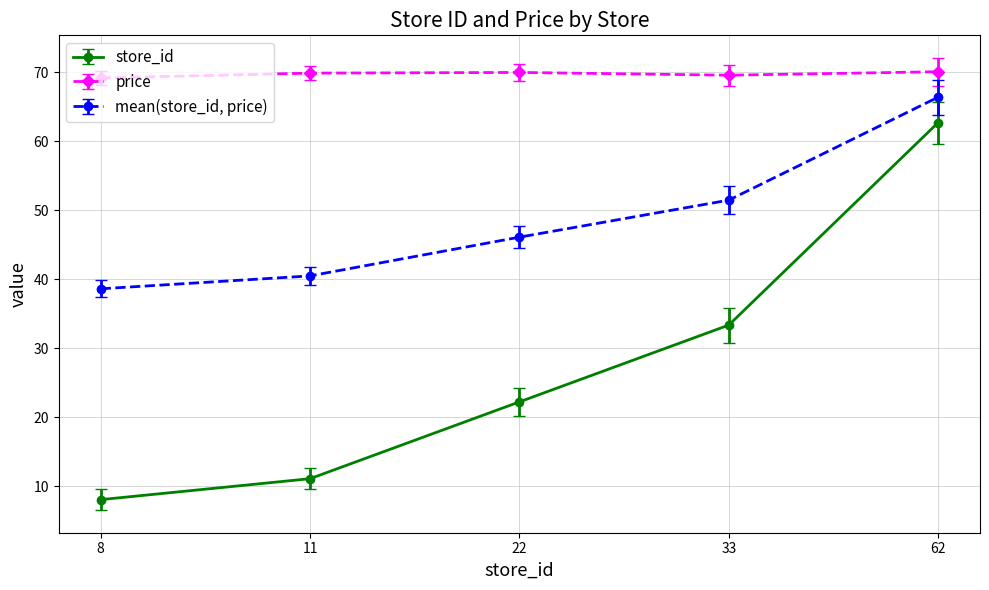

The mean(store_id, price) series shows 101.1 at 62. True or false?

False